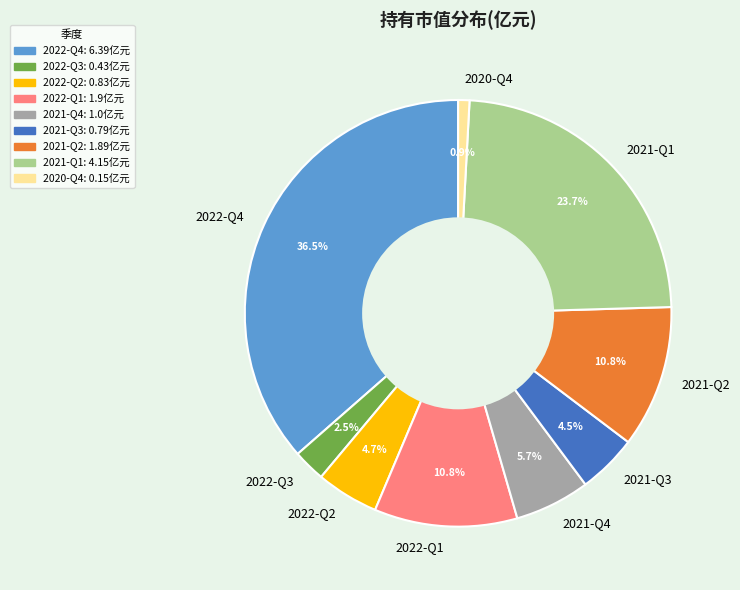

What is the largest slice in the pie chart?

2022-Q4